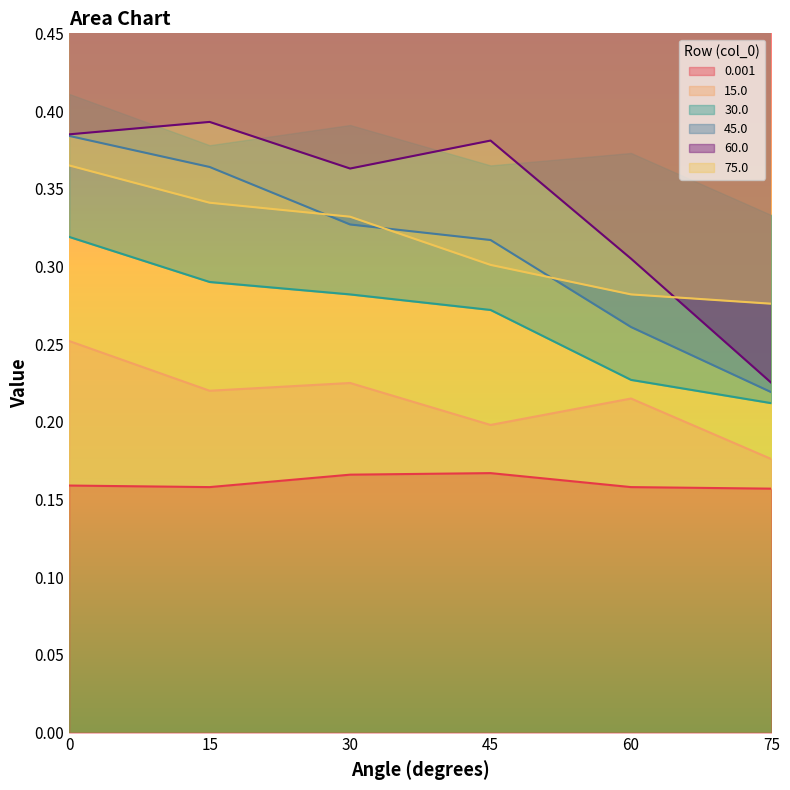

True or false: 15.0 has more than 0 points higher than both neighbors.

True